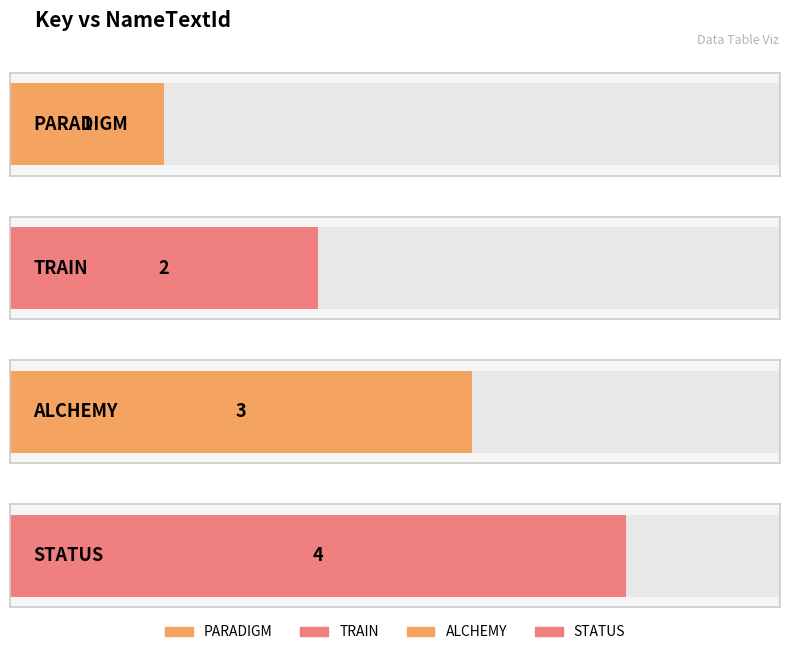

Rank the categories by value from lowest to highest.

PARADIGM, TRAIN, ALCHEMY, STATUS